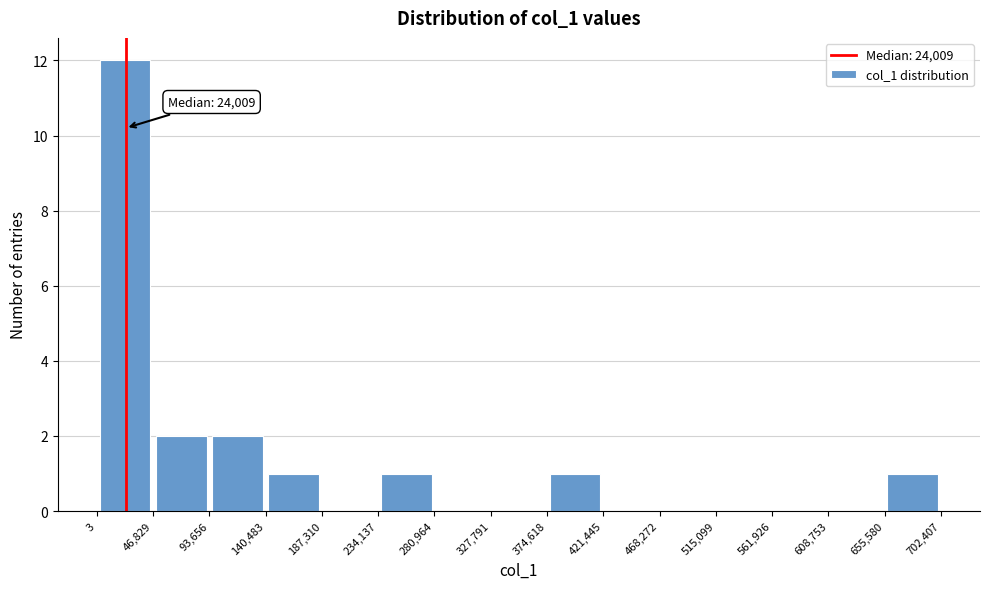

Which range on the x-axis has the tallest bar?

3 to 46,829